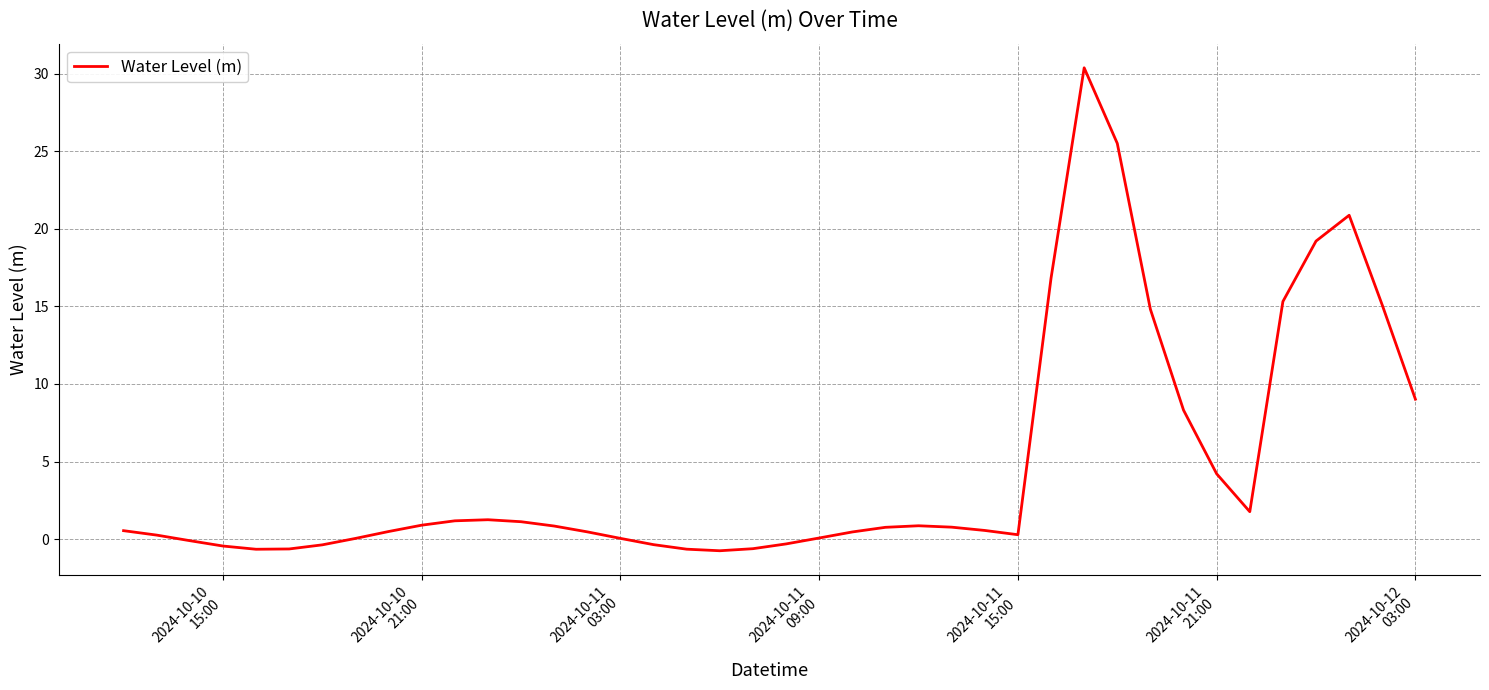

What is the maximum value shown in the chart?

30.4